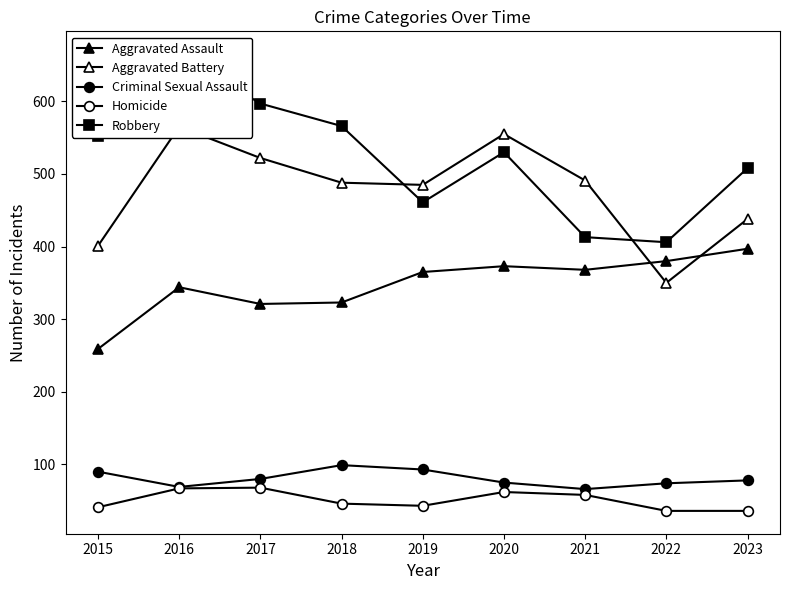

At which category does Criminal Sexual Assault reach its first local peak?

2018